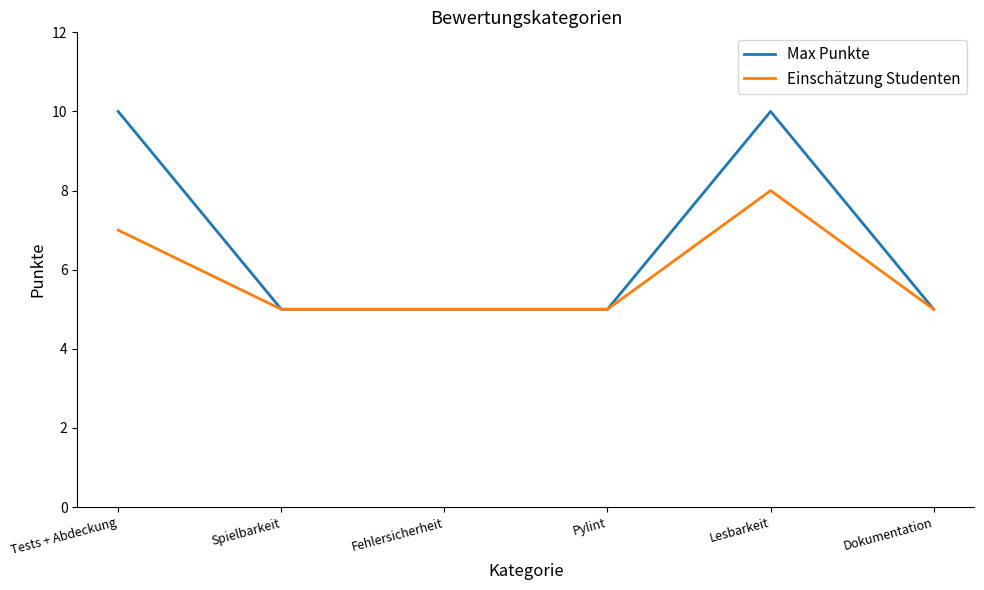

What is the sum of the Max Punkte values at Tests + Abdeckung and Pylint?

15